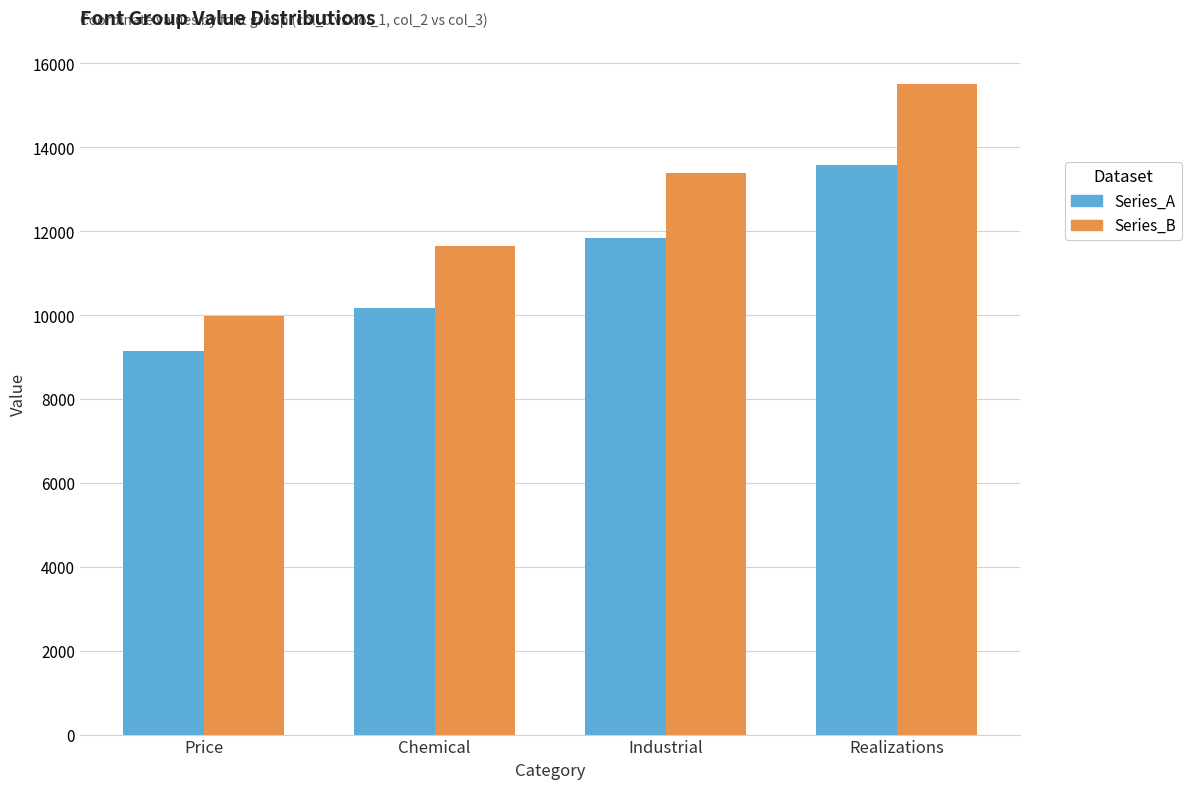

What is the difference between the maximum and second lowest values in the Series_A series?

3414.8